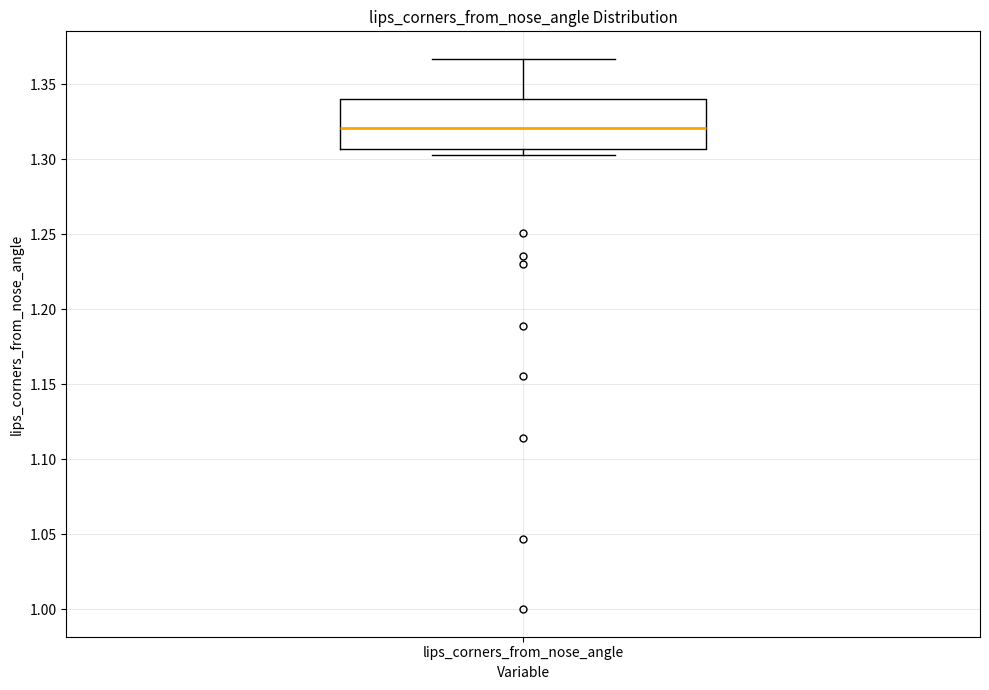

Transcribe this box plot: give where the median line is, the range the box spans, and where the two whiskers end, as read against the y-axis. The values are not printed on the chart, so give them approximately, as read against the axis.

median 1.320, box 1.305 to 1.340, whiskers 1.305 (just below the box's lower edge) to 1.365